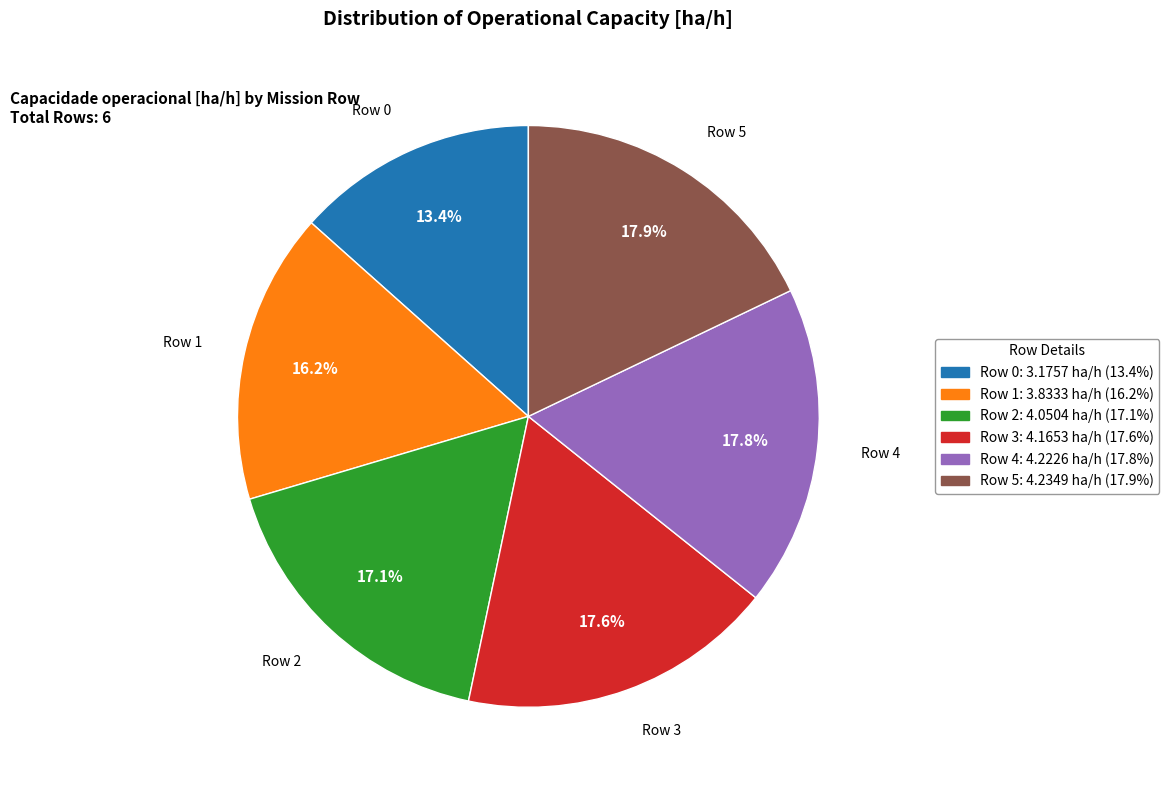

Approximately how many times larger is the value at Row 1 compared to Row 4?

0.9